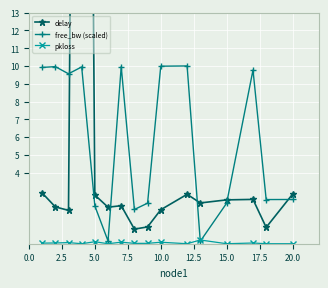

True or false: pkloss and free_bw (scaled) intersect in this chart.

True